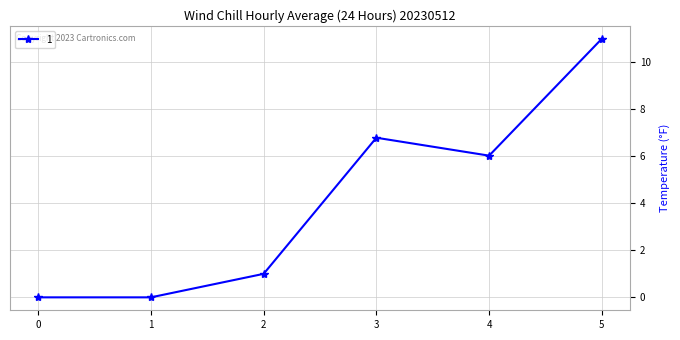

What is the difference between the maximum and minimum values?

11.0